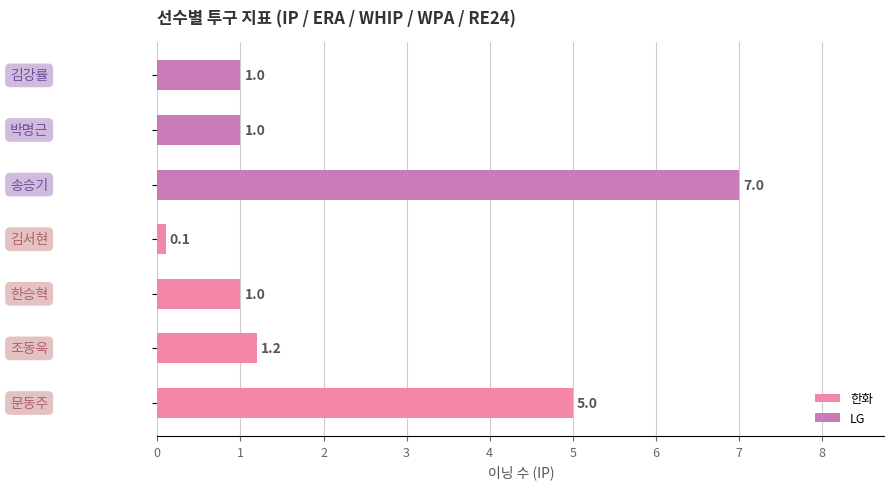

What is the maximum value shown in the chart?

7.0